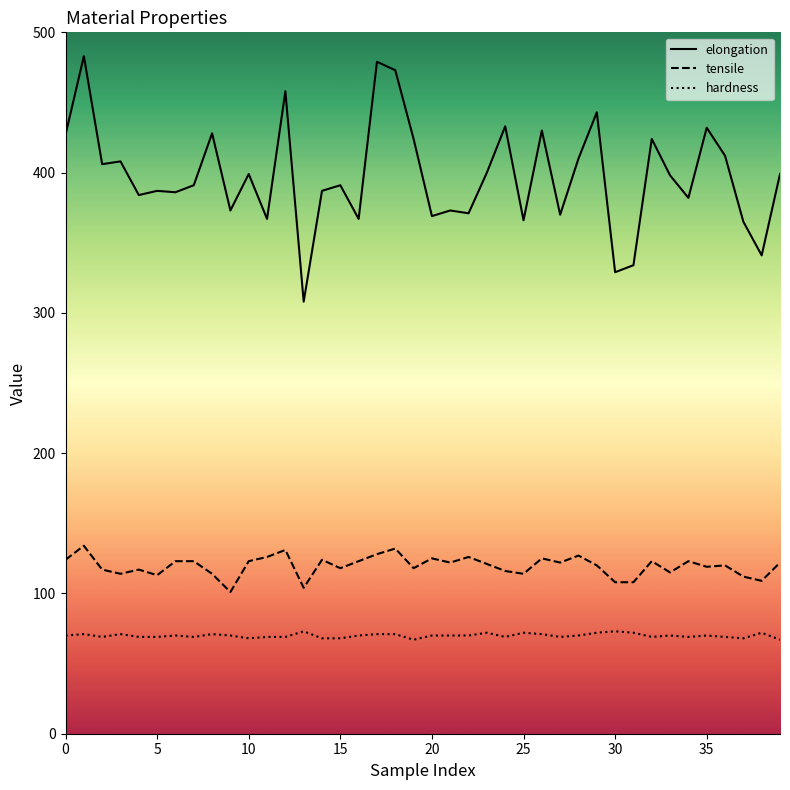

Which series has the largest range (max minus min)?

elongation